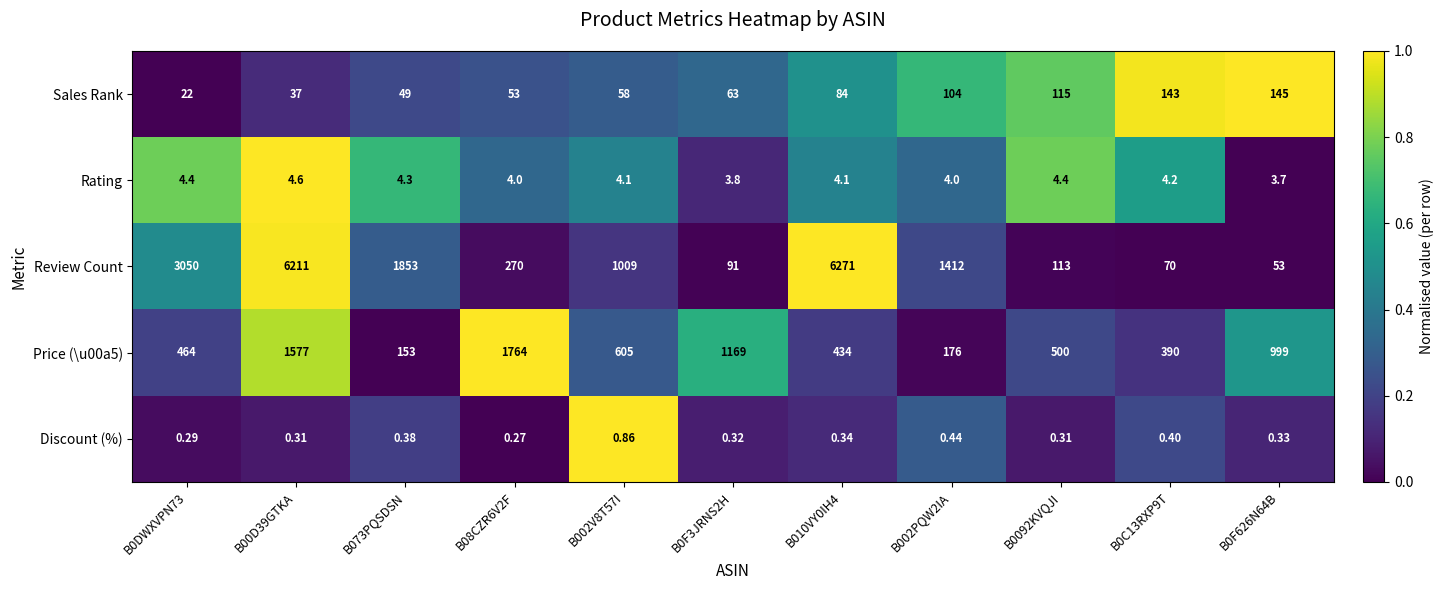

Is the value of Sales Rank at B002V8T57I greater than the value of Discount (%) at B002V8T57I?

Yes